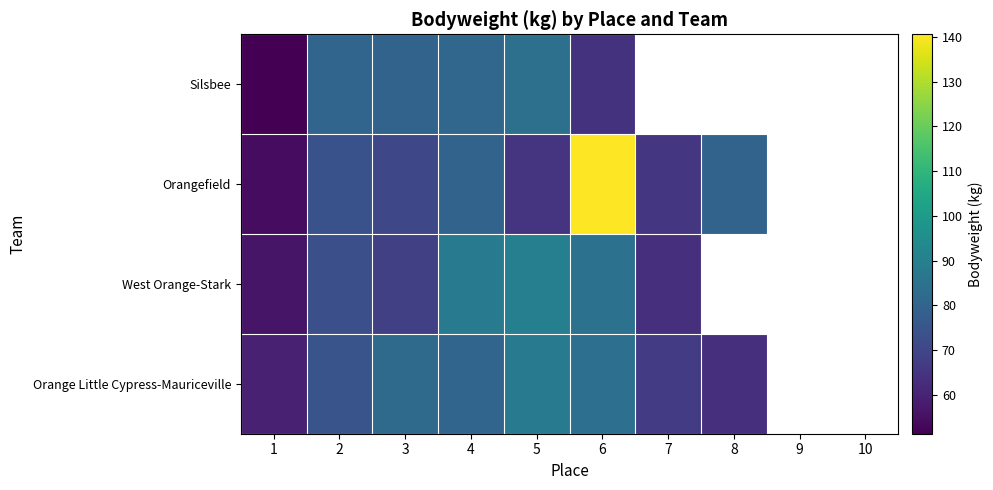

Which category has the highest value in the Orangefield series?

6